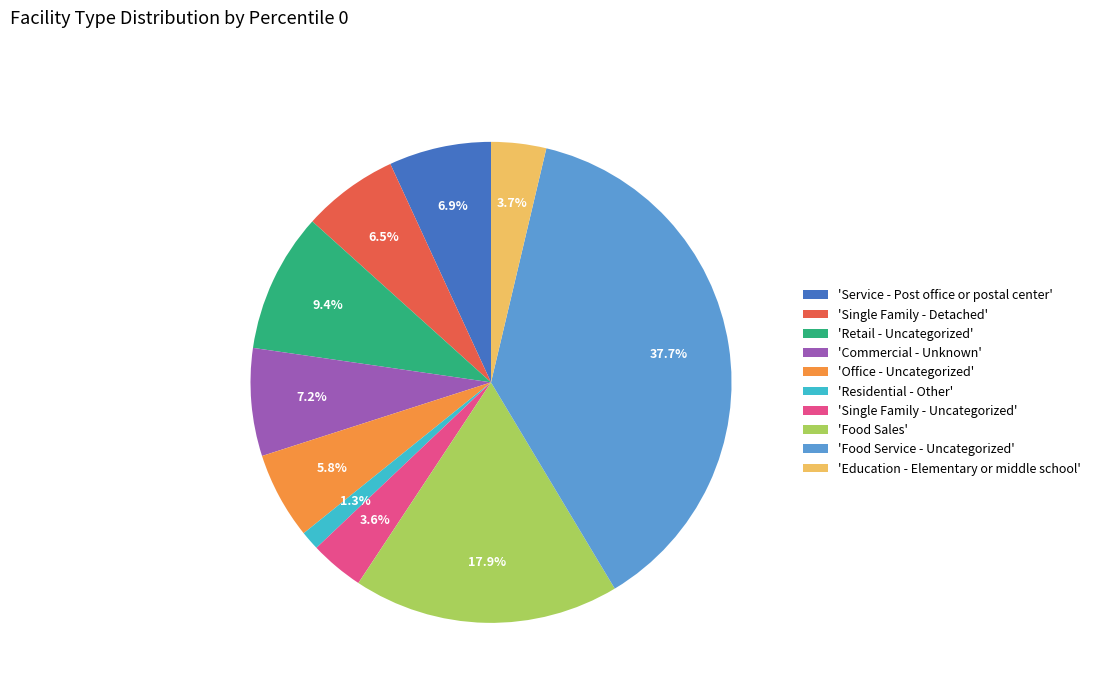

How many slices are in this pie chart?

10